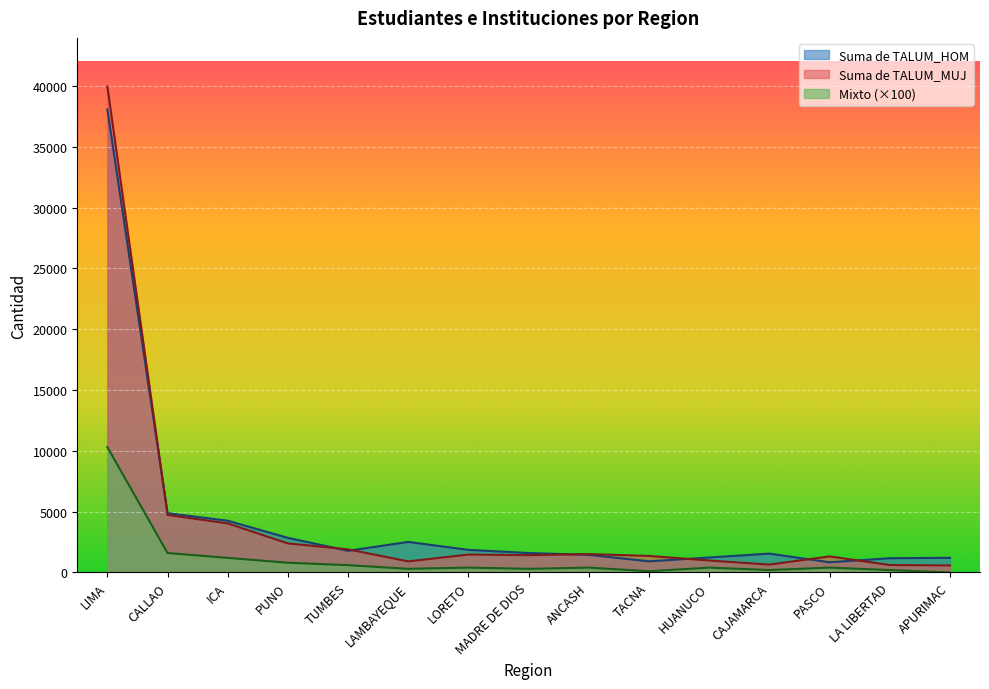

Reading right to left, extract all data points from this chart.

Suma de TALUM_HOM: 1206	1171	838	1551	1230	916	1448	1599	1858	2511	1782	2844	4255	4875	38071
Suma de TALUM_MUJ: 576	614	1322	647	984	1362	1511	1423	1473	911	1902	2388	4034	4730	39949
Mixto: 0	200	400	200	400	100	400	300	400	300	600	800	1200	1600	10300